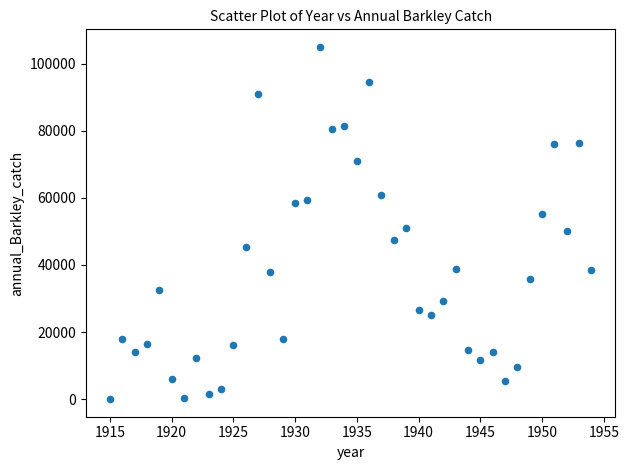

What is the range of X values (max minus min)?

39